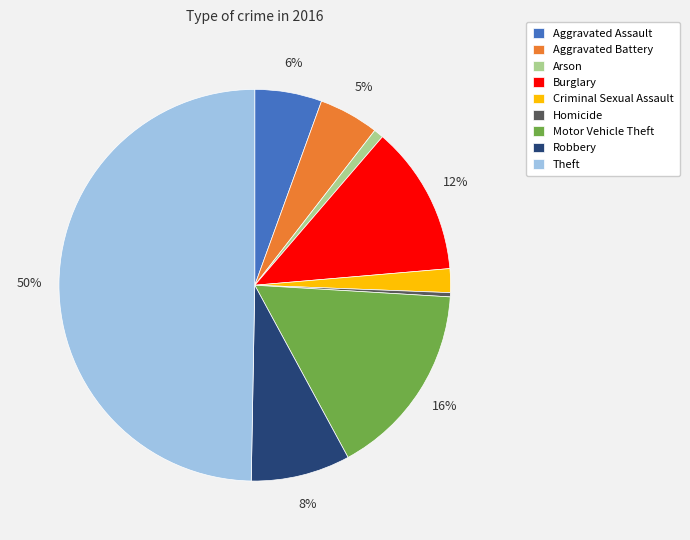

True or false: Motor Vehicle Theft accounts for 16% of the total.

True